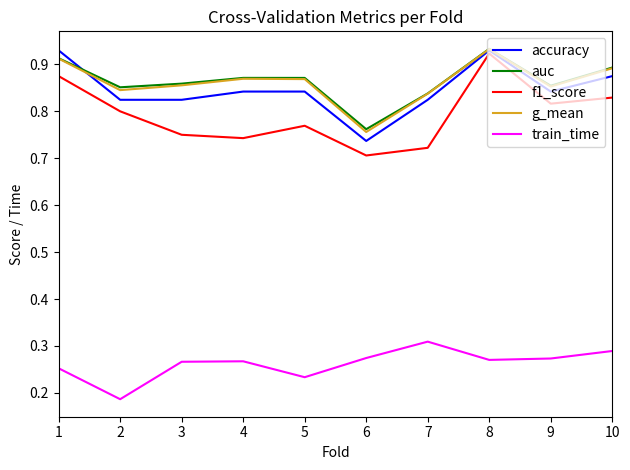

What is the sum of all accuracy values?

8.5